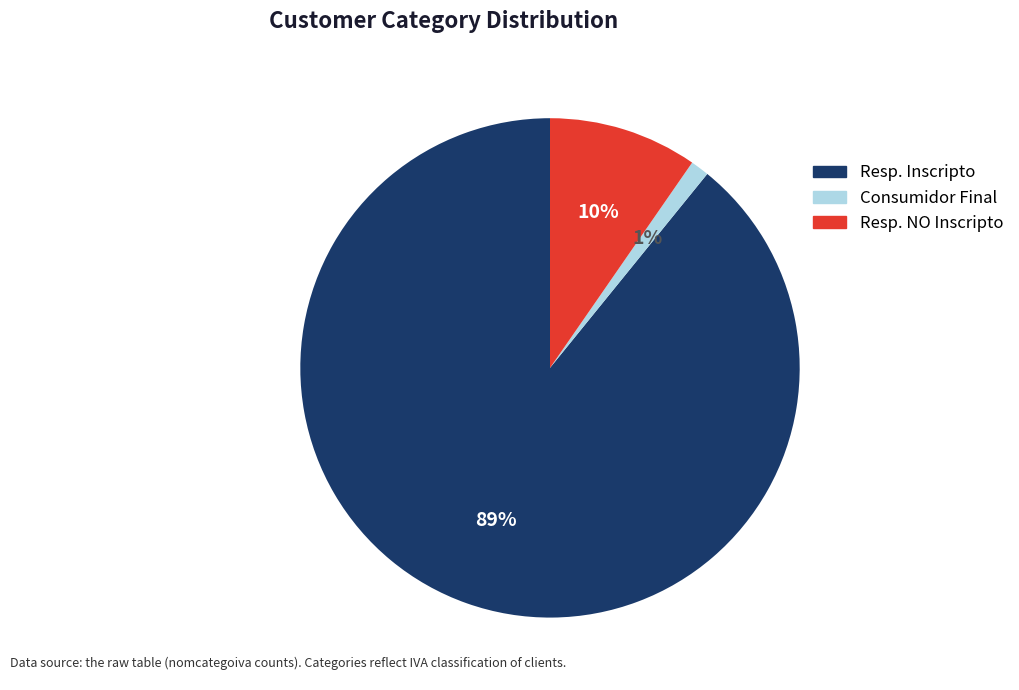

The Resp. NO Inscripto slice represents 22% of the pie. True or false?

False